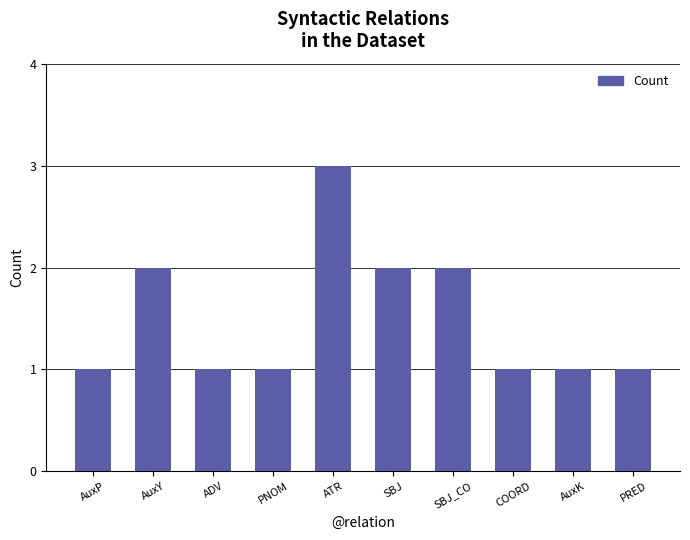

What is the label of the 4th bar from the right?

SBJ_CO